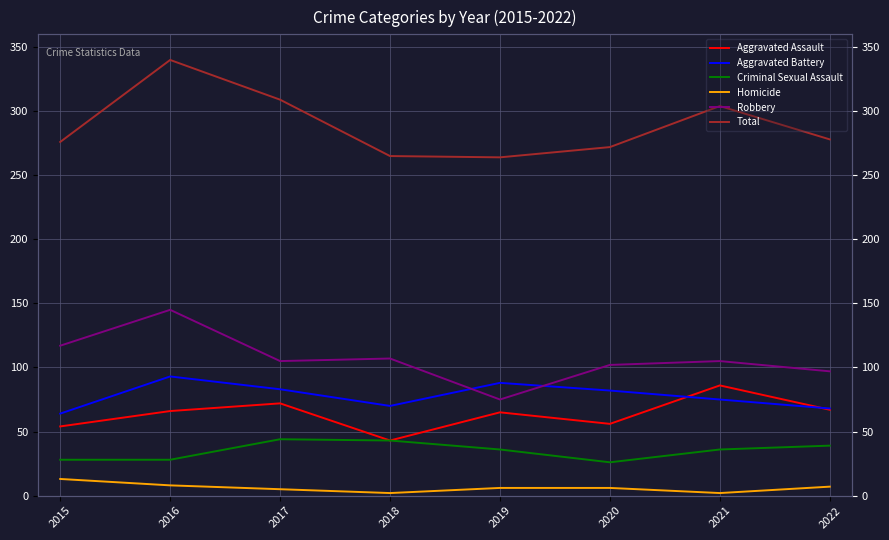

True or false: Robbery has a value of 145 at 2016.

True